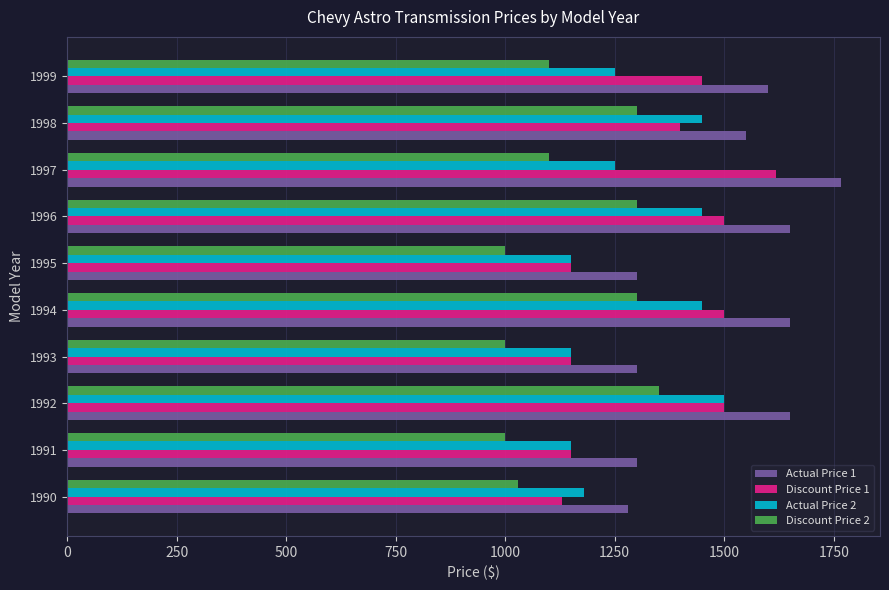

Is the value of Actual Price 2 at 1994 greater than the value of Discount Price 2 at 1994?

Yes